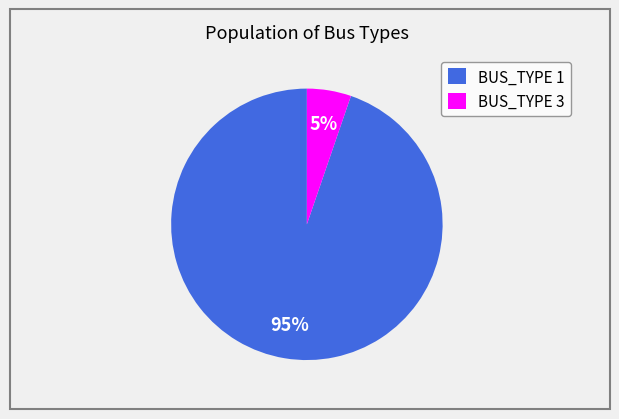

Is there any slice that represents more than half of the pie?

Yes